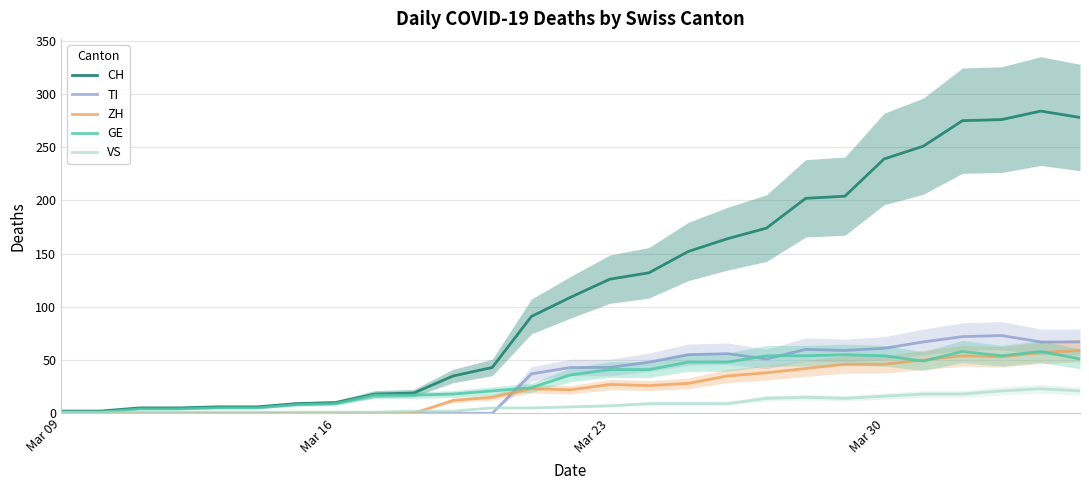

What is the greatest value displayed?

284